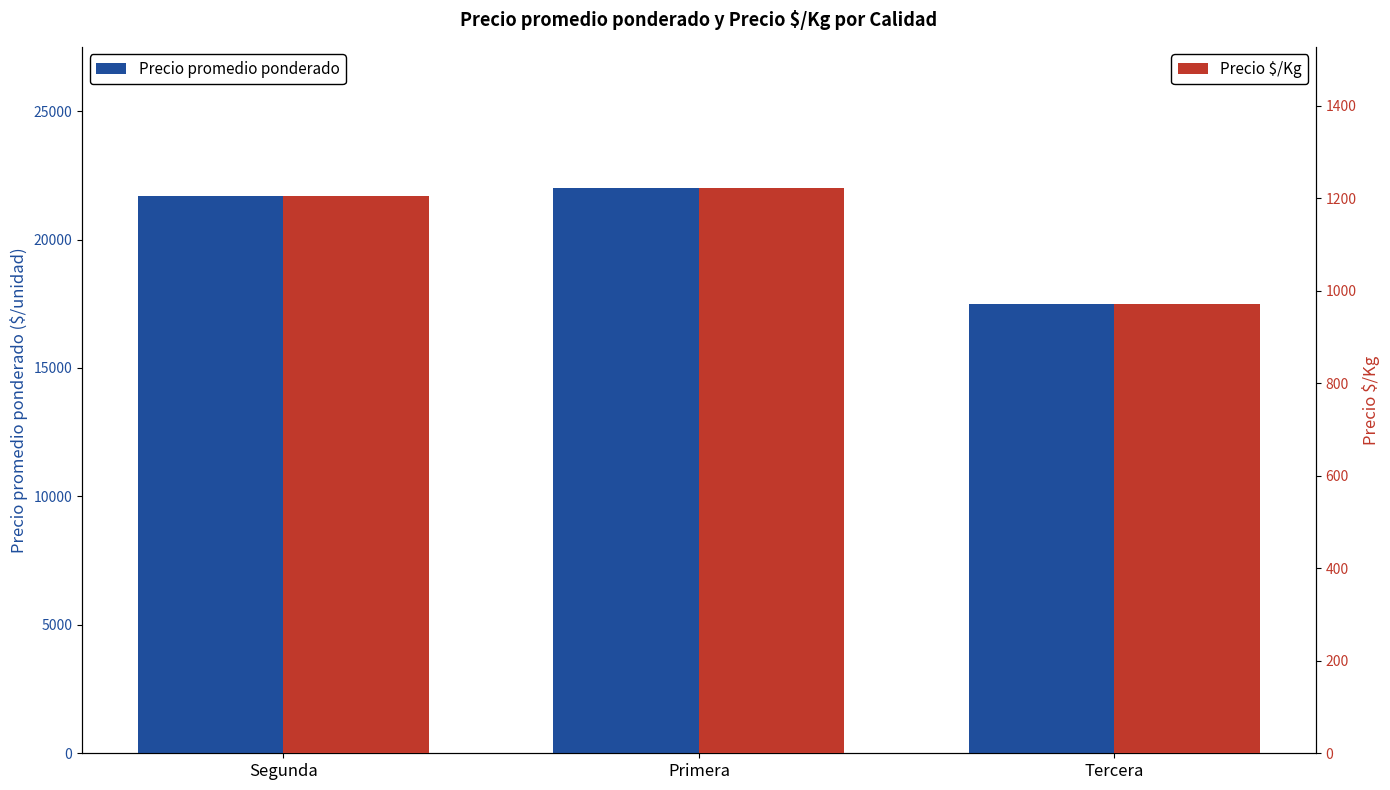

List the labels in order of Precio promedio ponderado value, largest first.

Primera, Segunda, Tercera